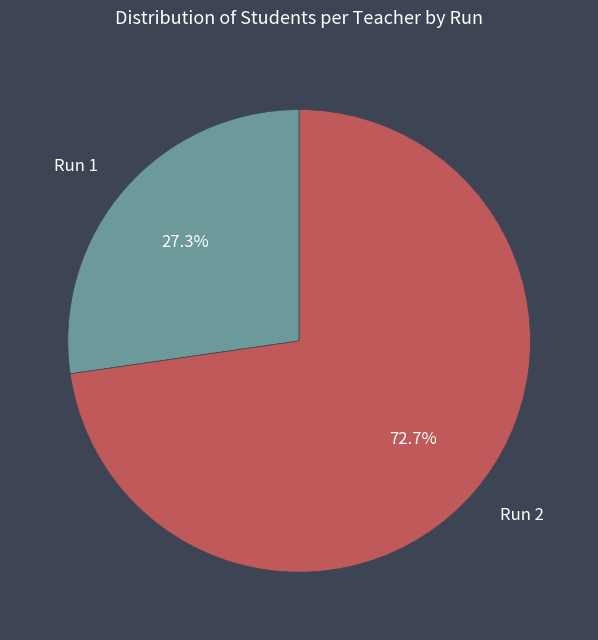

Is there any slice that represents more than half of the pie?

Yes